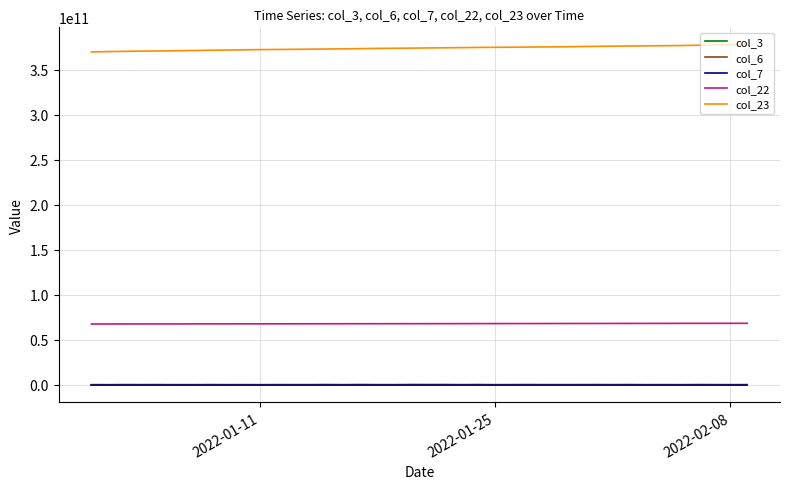

True or false: col_3 and col_23 intersect in this chart.

False